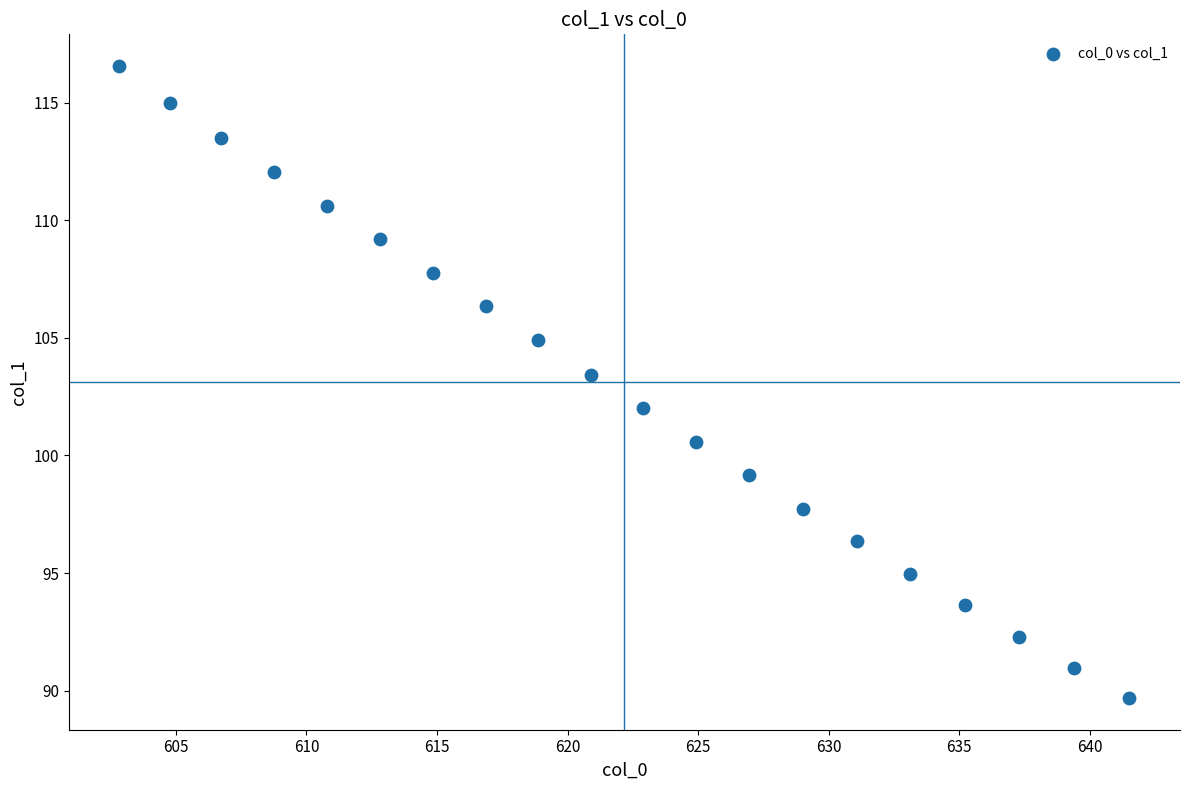

What is the range of X values (max minus min)?

38.7